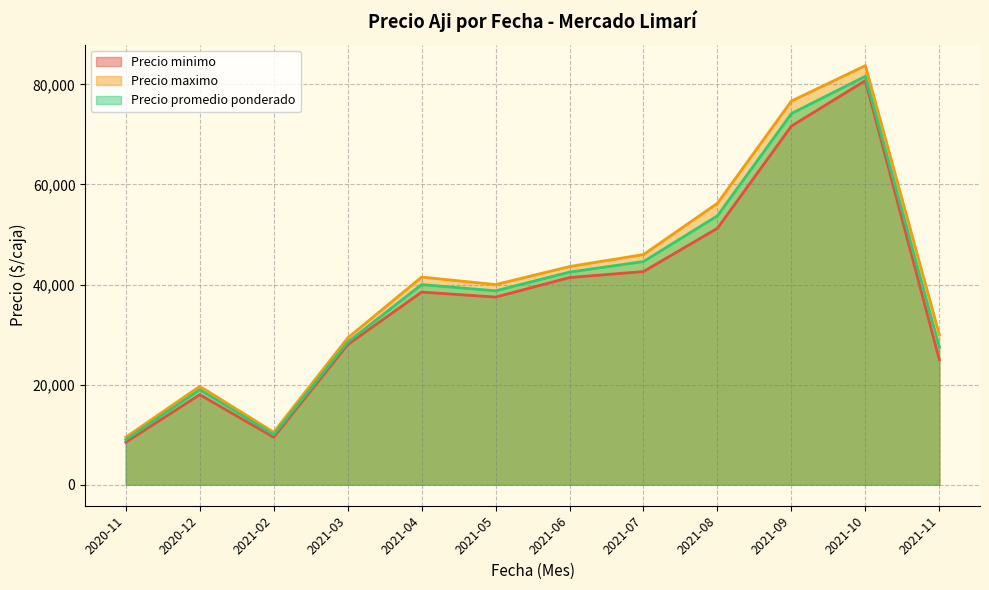

What are all the series names shown in the legend?

Precio minimo, Precio maximo, Precio promedio ponderado